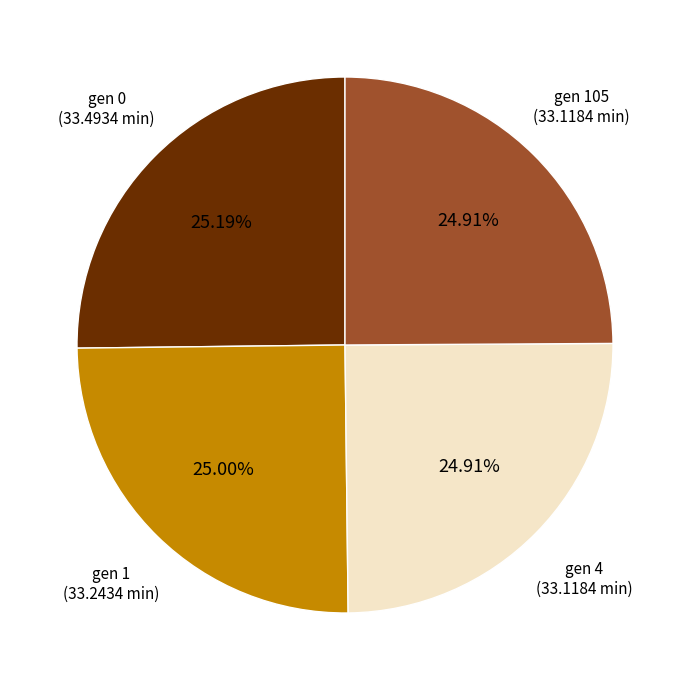

Is it true that gen 0 is 13% of the pie?

False